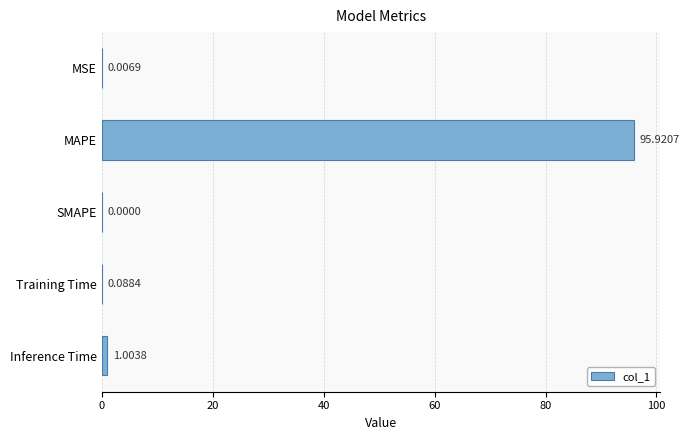

Where is the data nearest to the value 47?

Inference Time